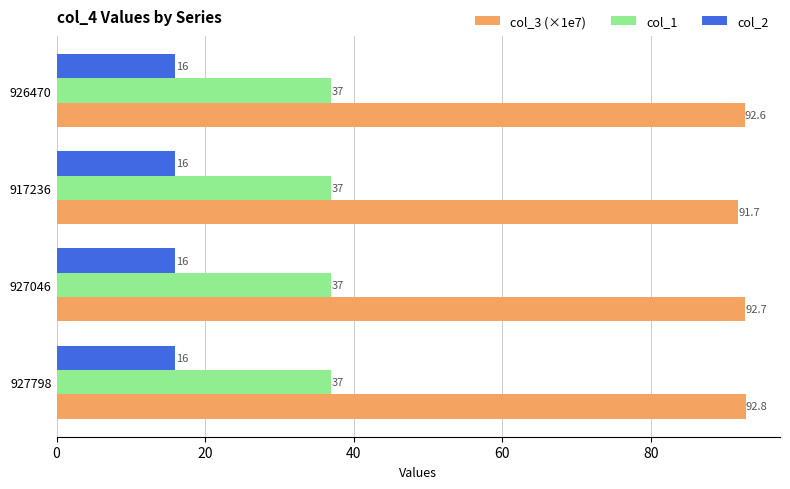

At how many categories does at least one series exceed 68?

4